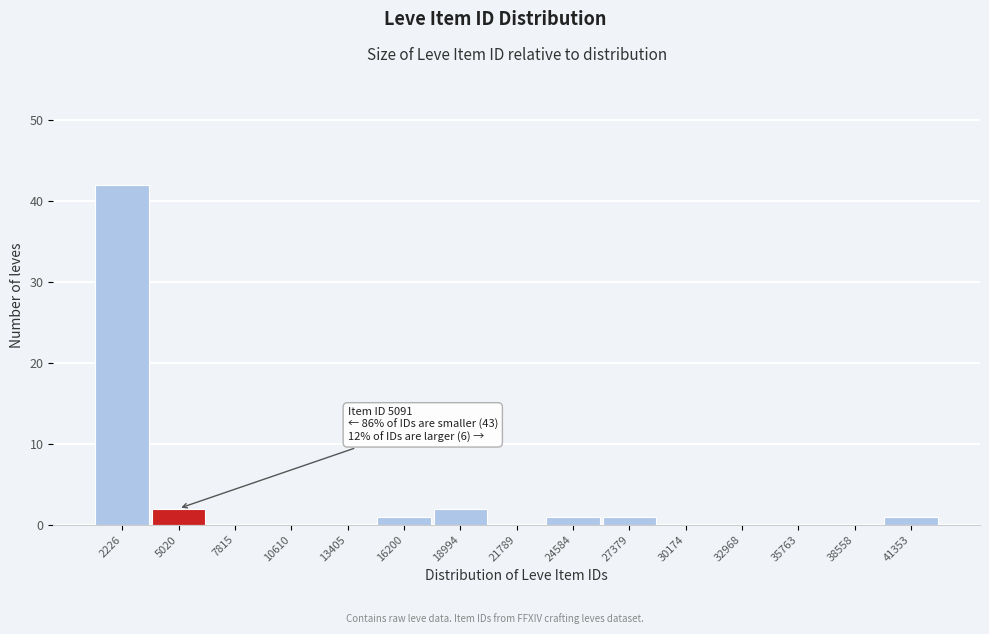

Reading left to right, what are all the values shown in this chart?

2226=42	5020=2	7815=0	10610=0	13405=0	16200=1	18994=2	21789=0	24584=1	27379=1	30174=0	32968=0	35763=0	38558=0	41353=1